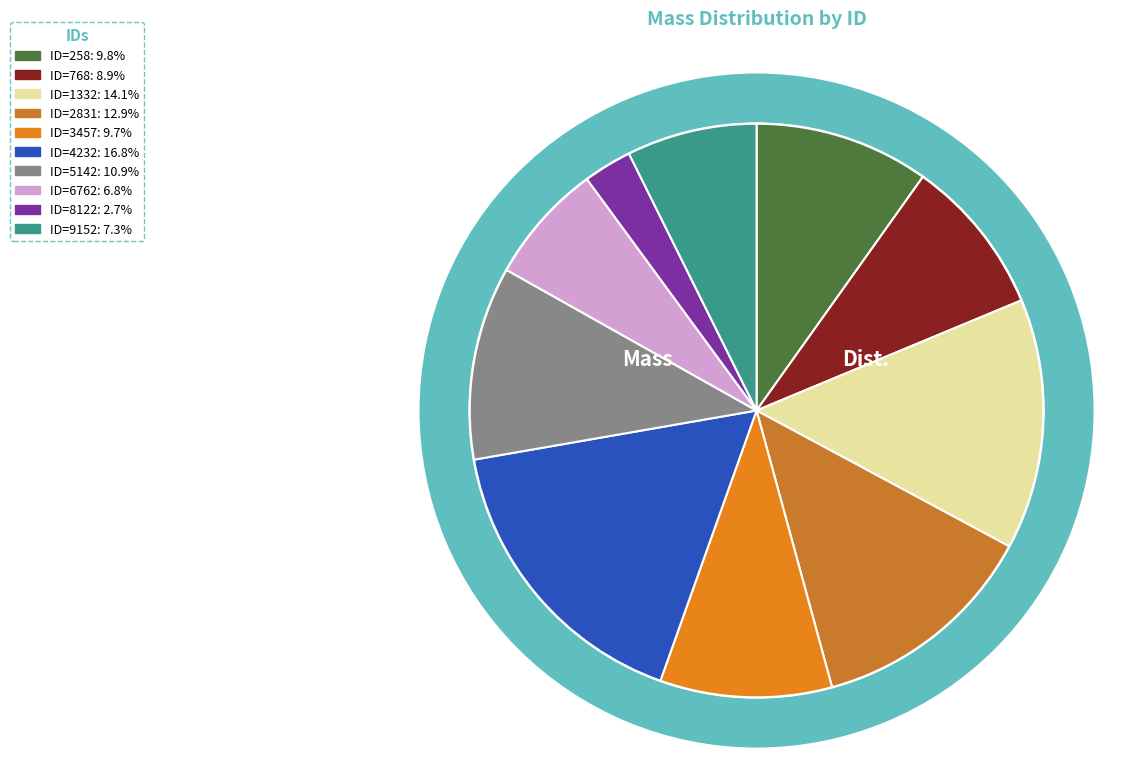

How many segments does this pie chart have?

10